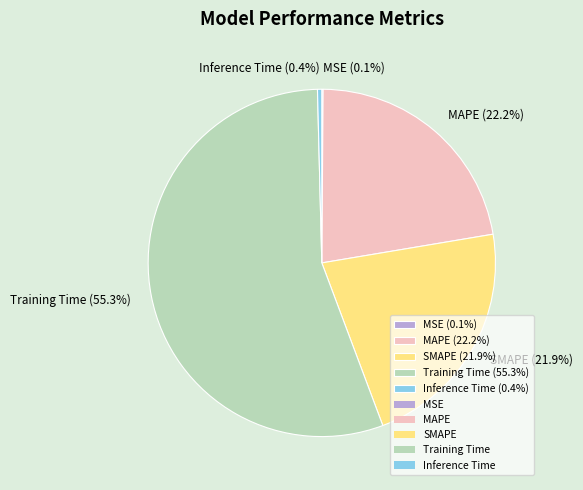

What is the largest slice in the pie chart?

Training Time